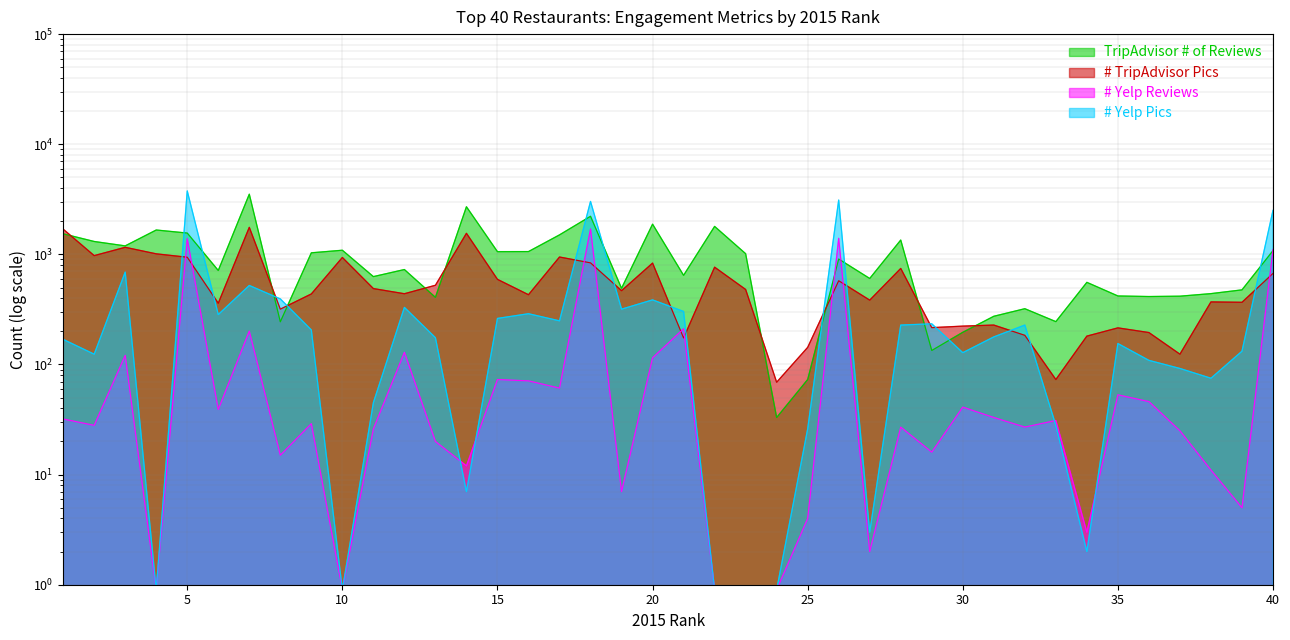

Does the chart have visible grid lines?

Yes